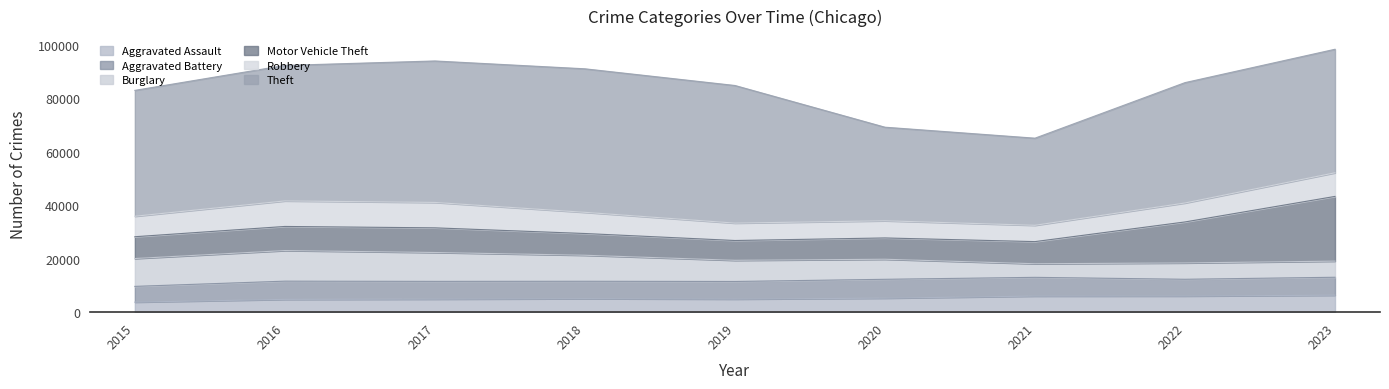

Which has a higher value, 2018 or 2019?

2018